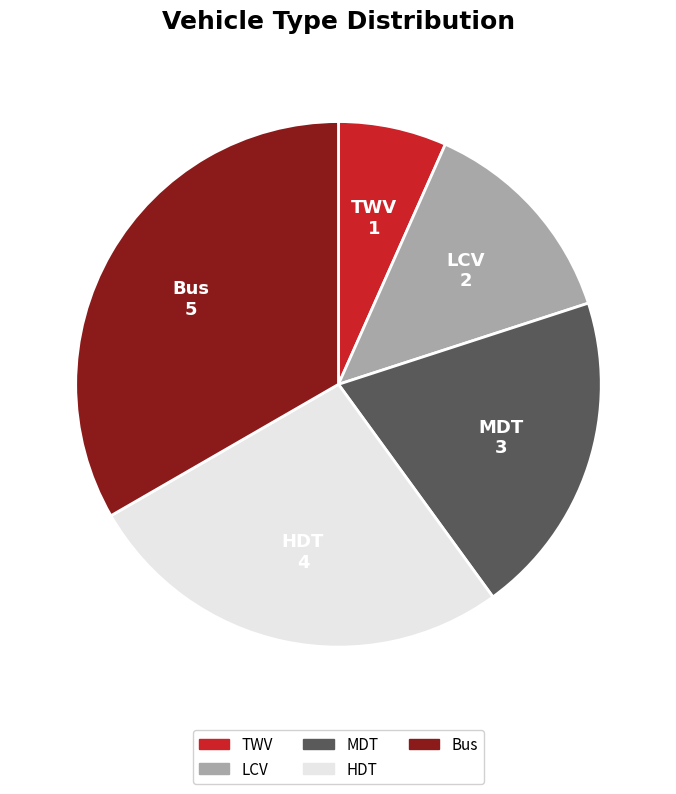

Which has a higher value, HDT or MDT?

HDT